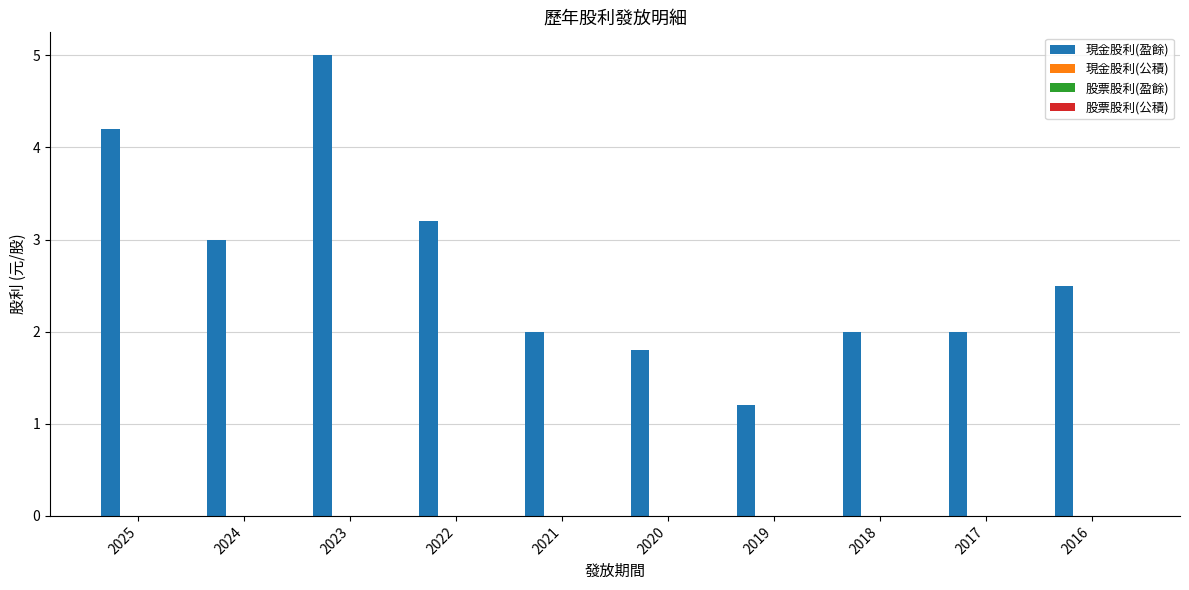

What is the greatest value displayed?

5.0